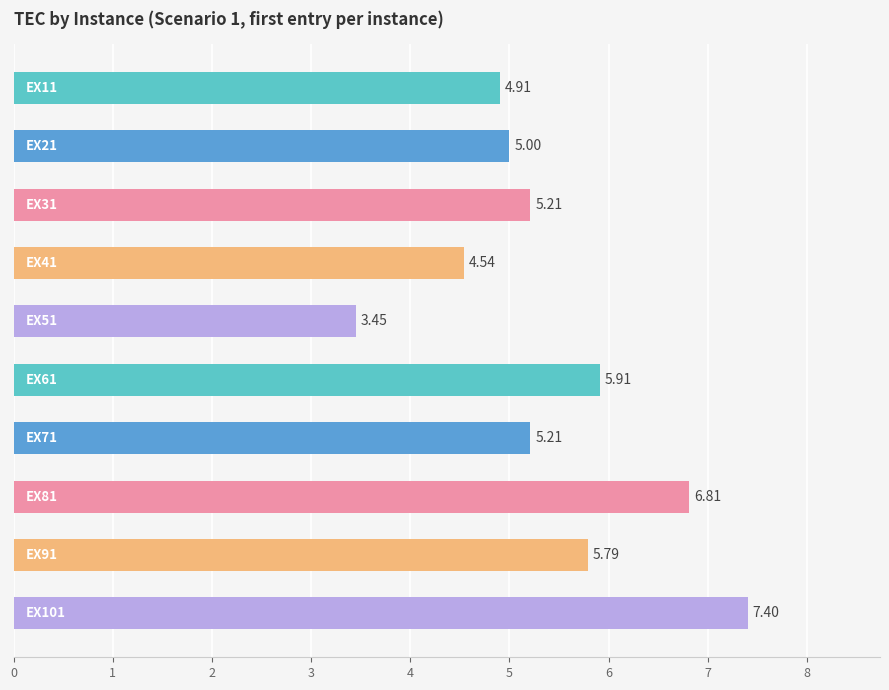

What is the difference between the second highest and second lowest values?

2.3